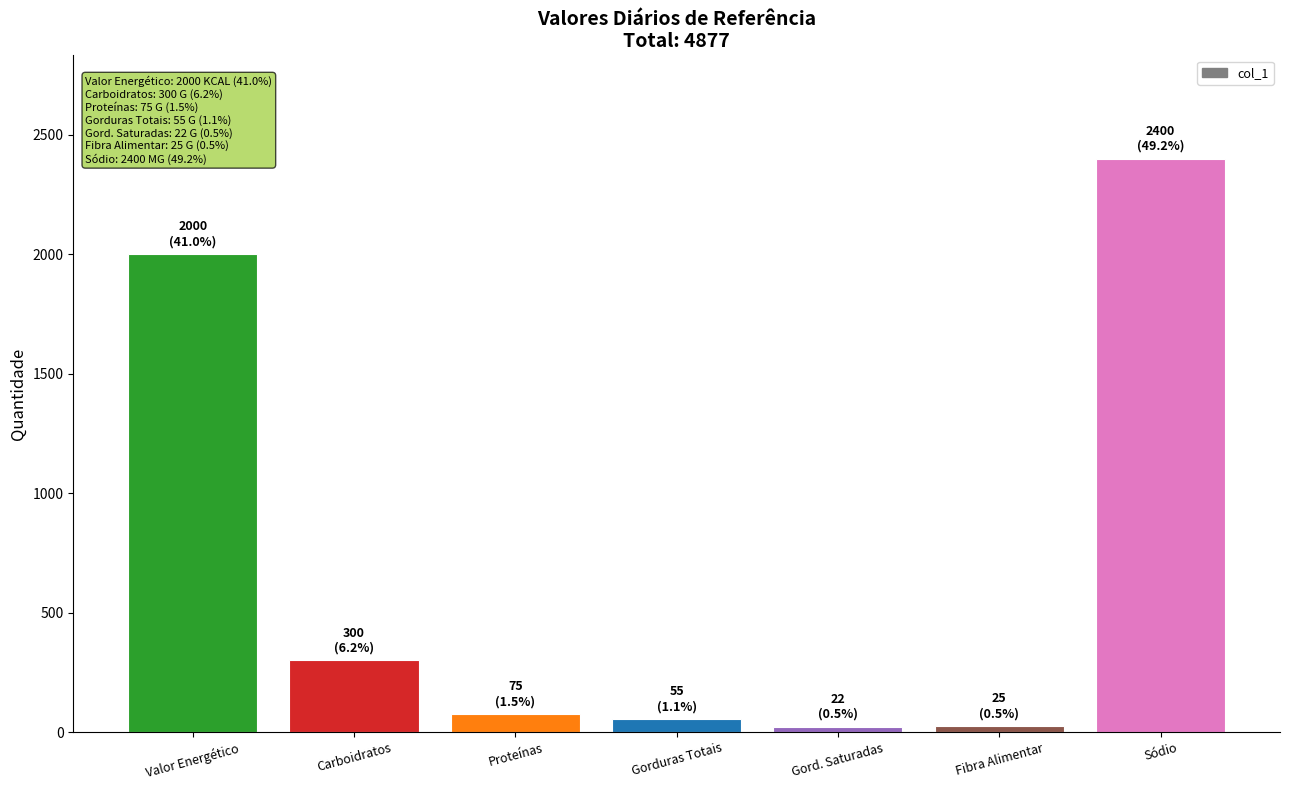

What is the smallest value displayed?

22